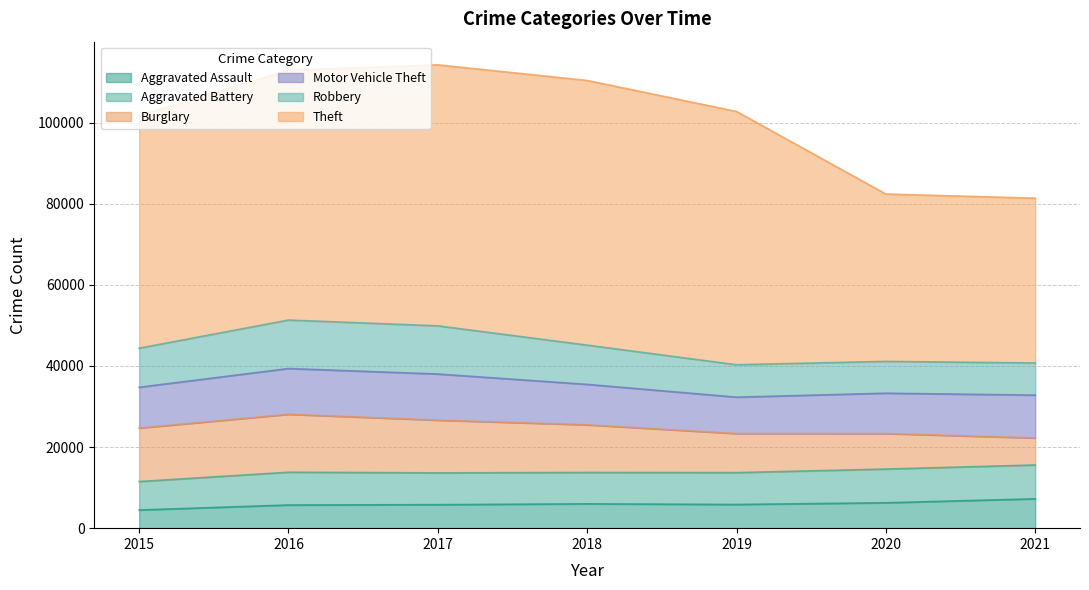

Does the chart have visible grid lines?

Yes